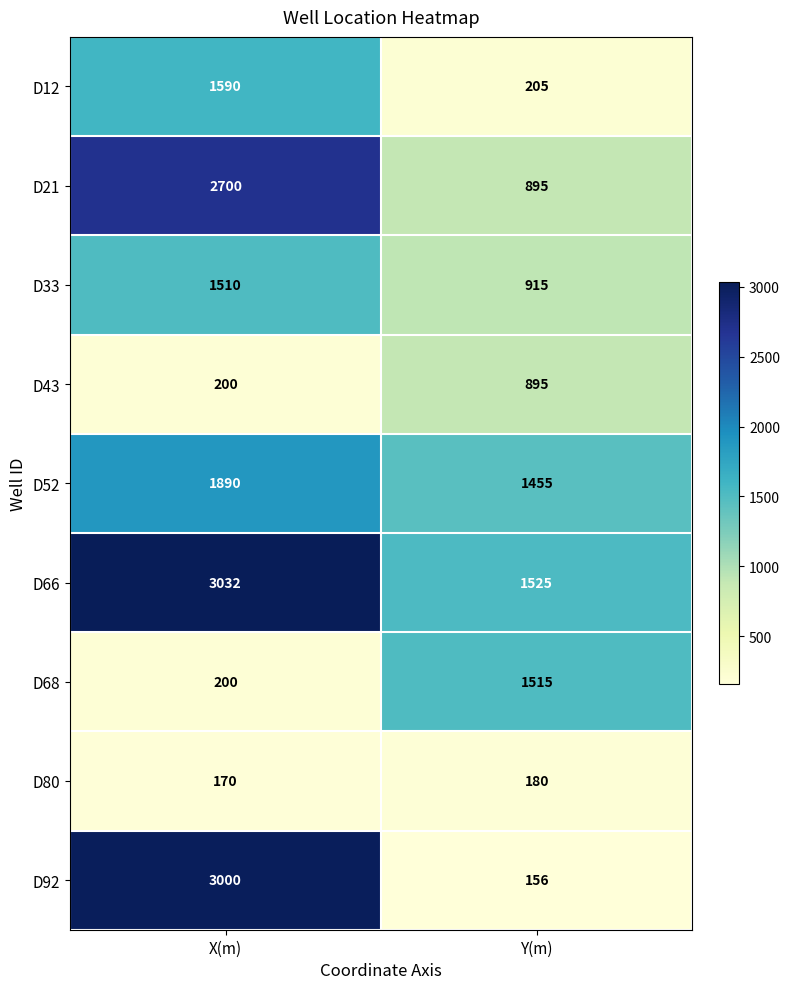

What is the difference between the maximum and minimum values in the D43 series?

695